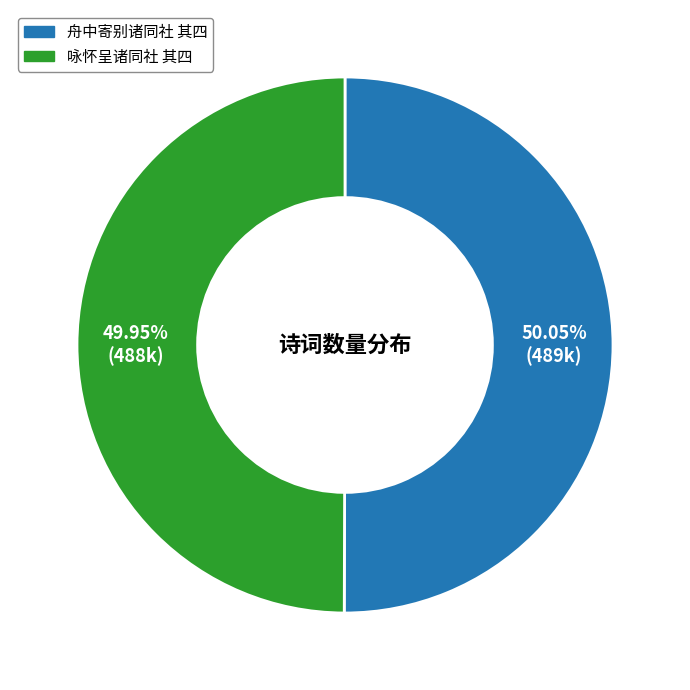

Does any single category account for the majority?

Yes